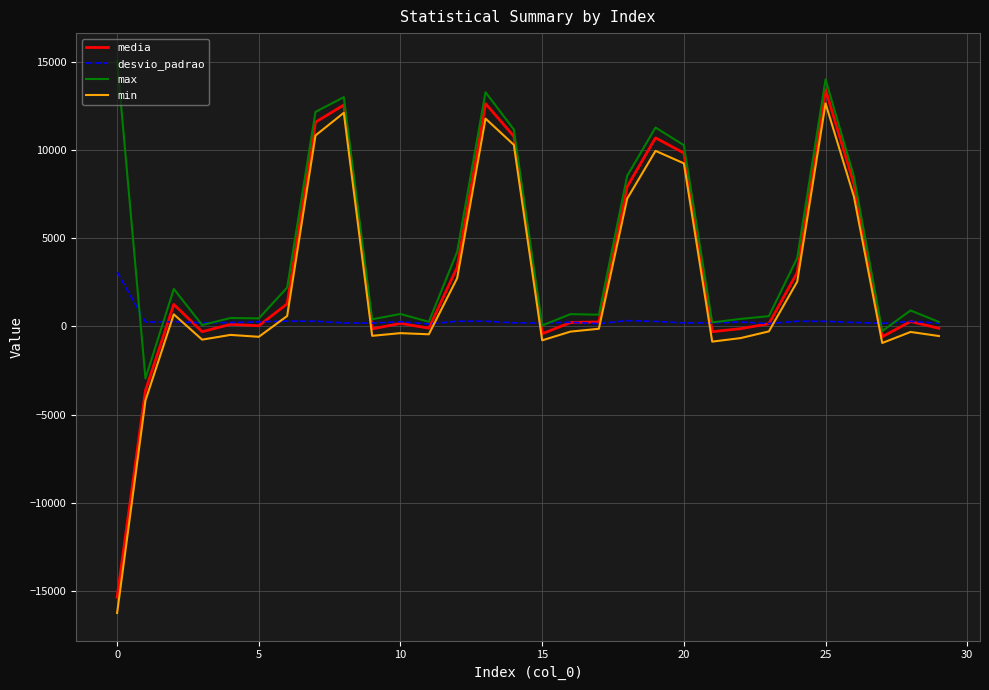

Which series has the largest total across all categories?

max